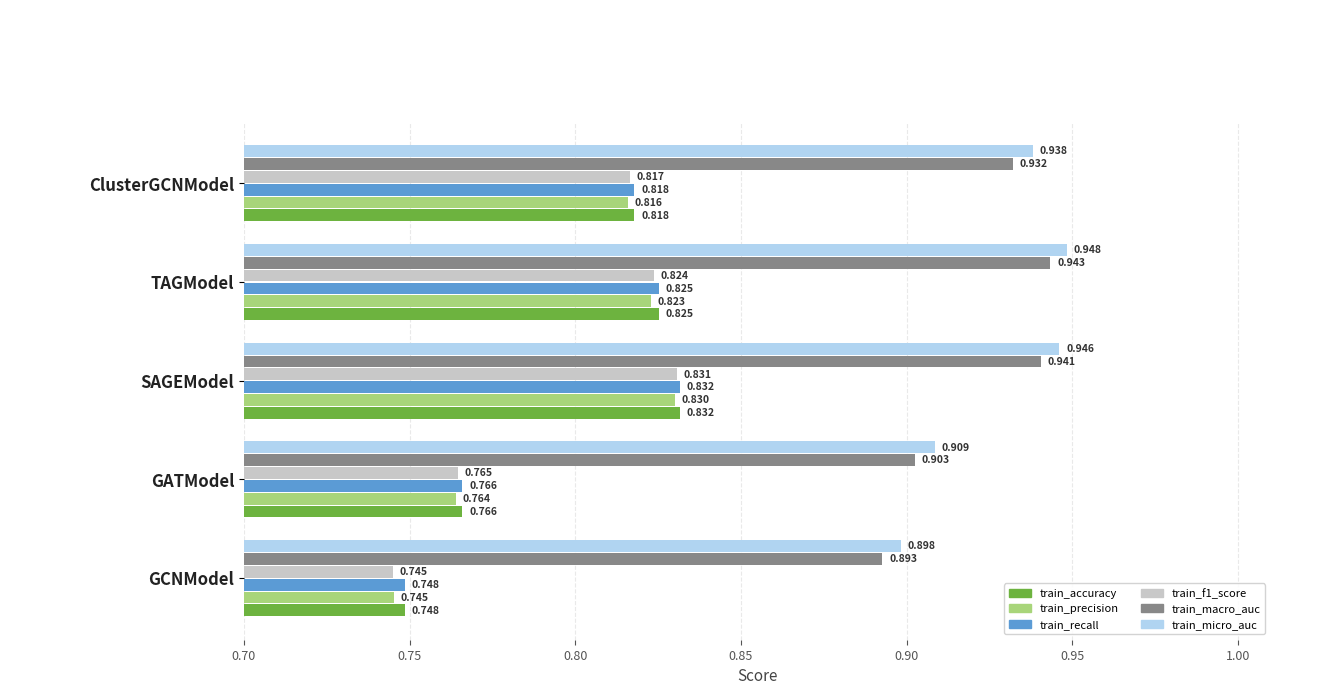

Where is train_recall nearest to the value 0?

GCNModel